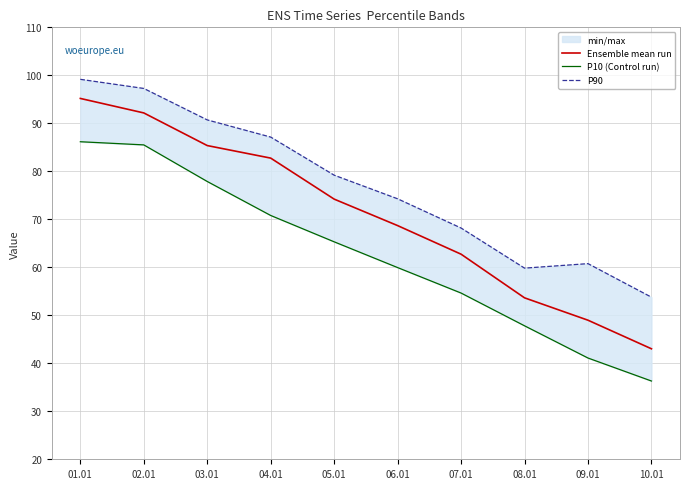

What is the difference between the P10 (Control run) values at 05.01 and 02.01?

20.2